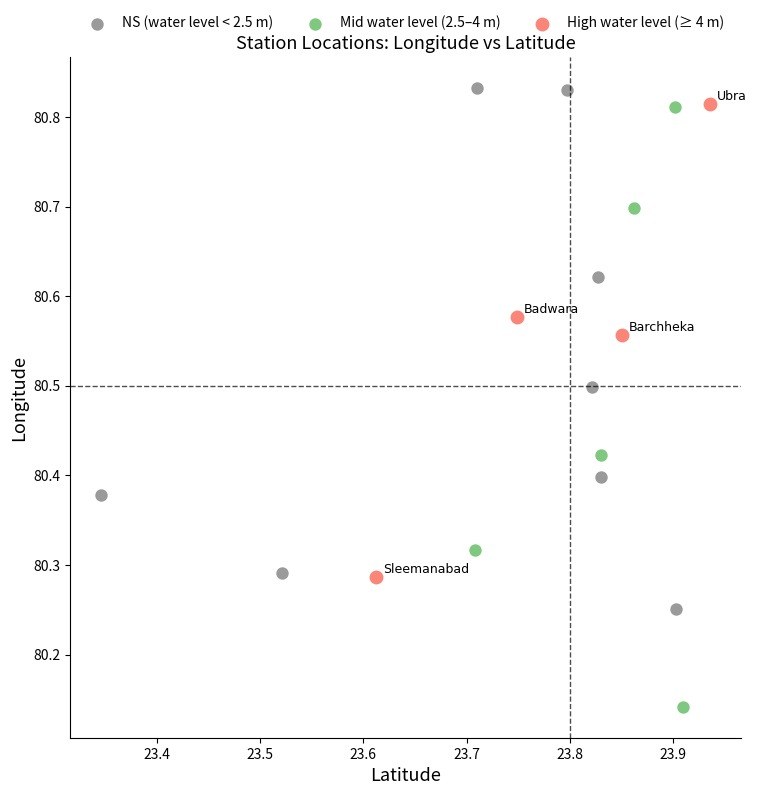

Which series reaches the minimum Y coordinate?

Mid water level (2.5–4 m)